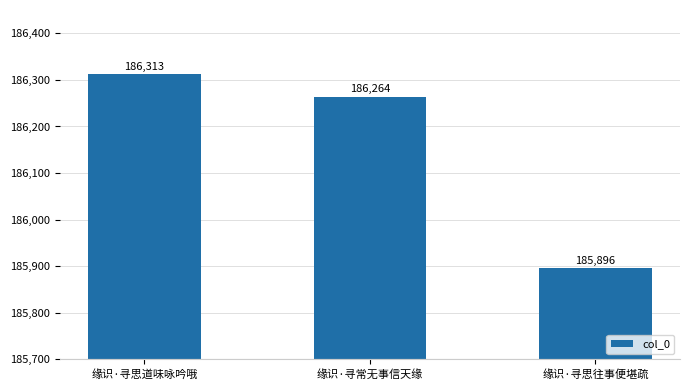

Which category has the lowest value across all series?

缘识·寻思往事便堪疏